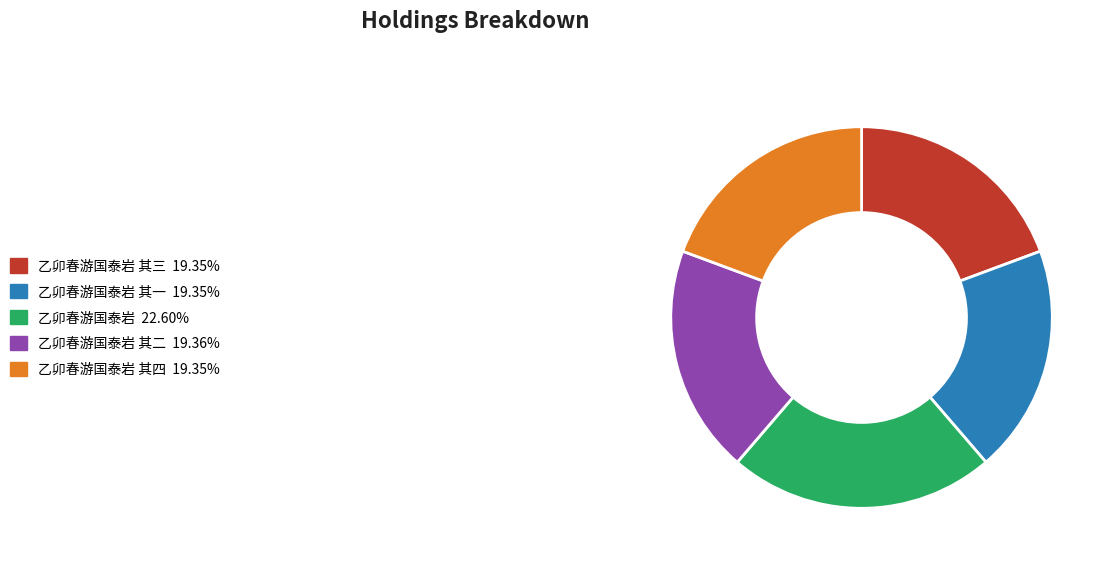

Is there a majority slice in this chart?

No